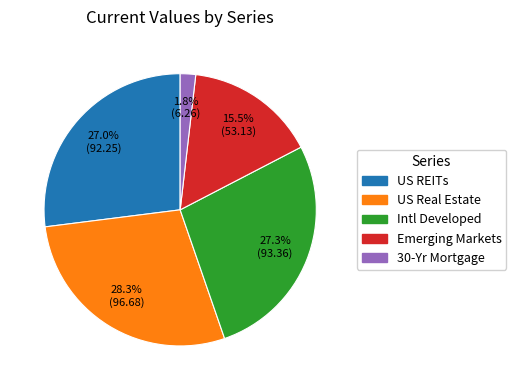

What portion of the pie excludes 30-Yr Mortgage?

98.2%